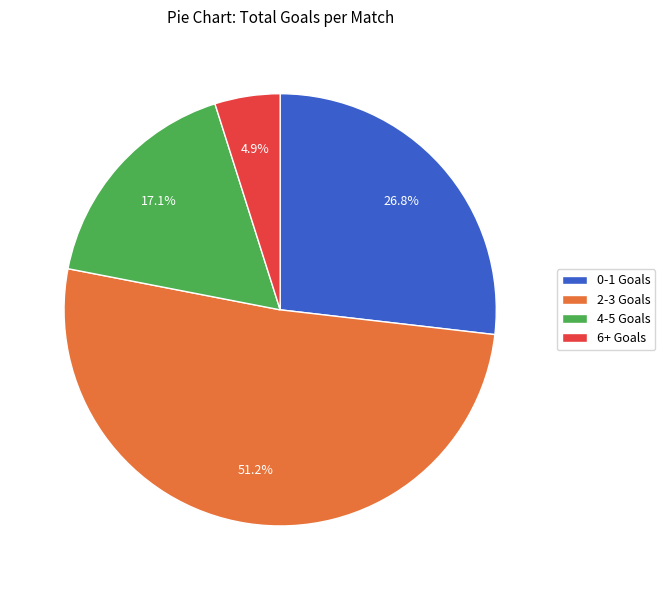

What portion of the pie excludes 6+ Goals?

95.1%